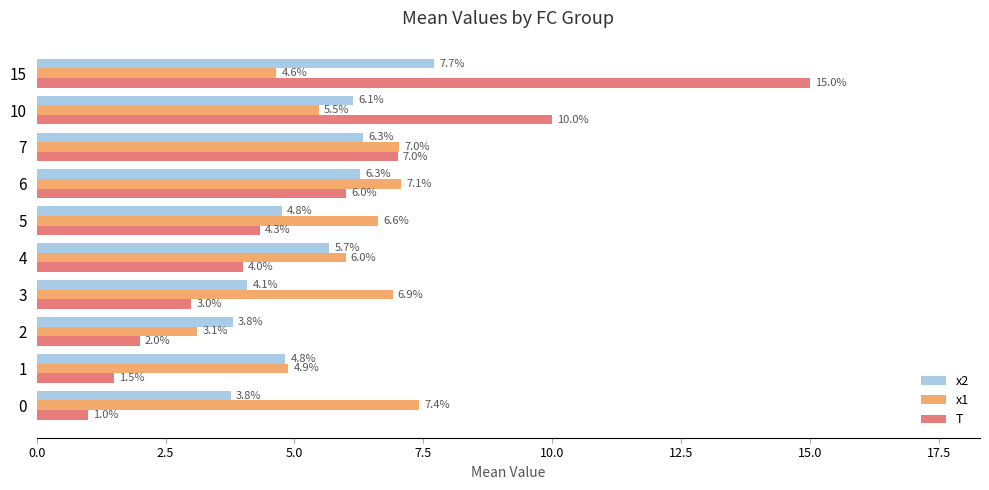

How many values in the x2 series are below 5?

5